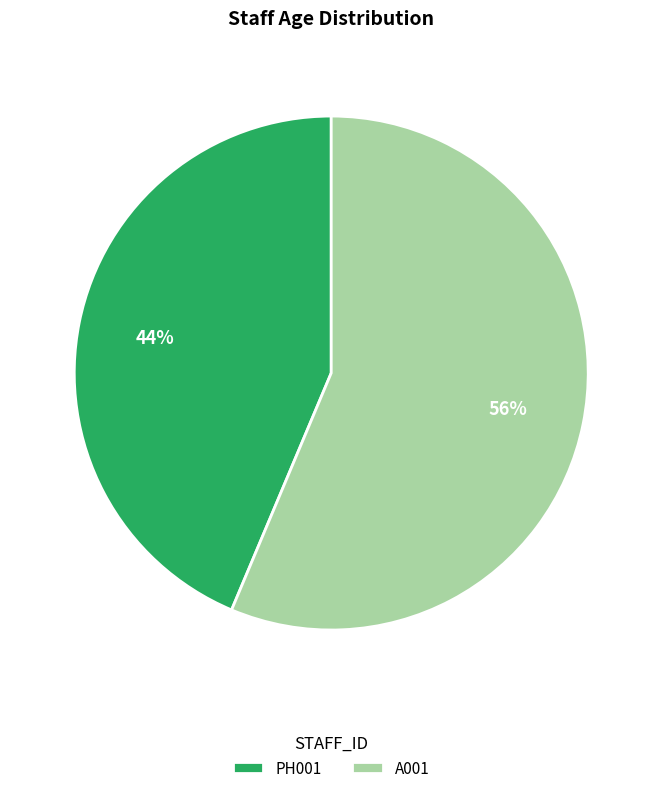

Count the number of slices in the pie.

2